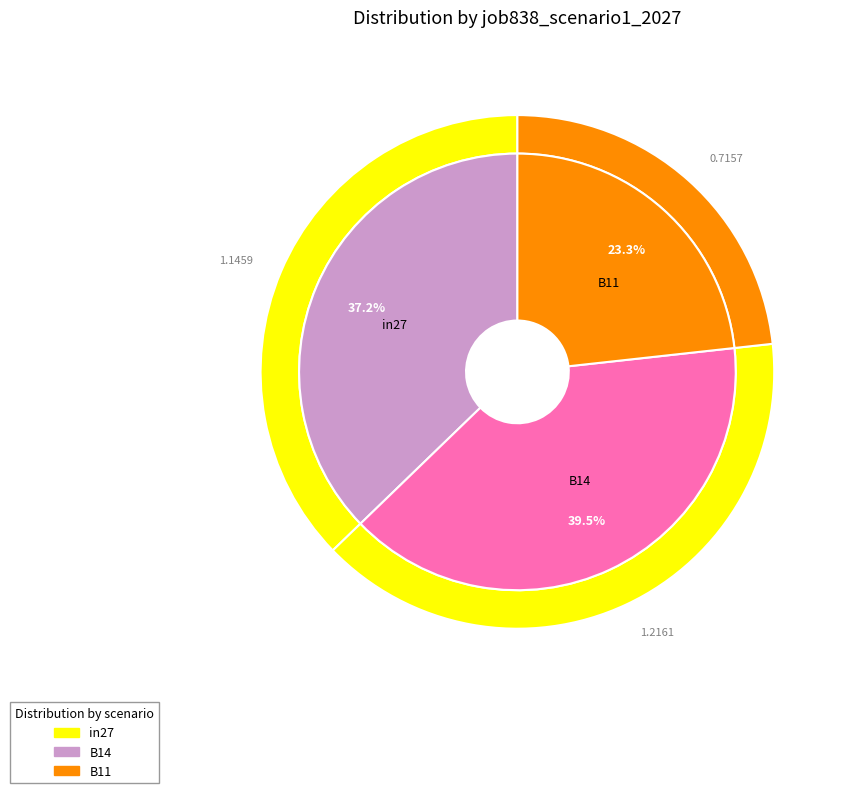

Which category has the biggest portion of the pie?

B14